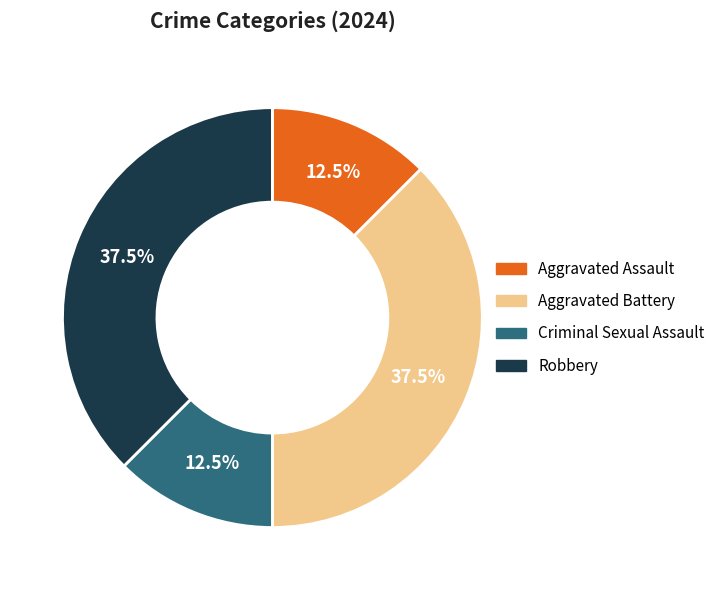

Does Robbery represent more than half of the total?

No